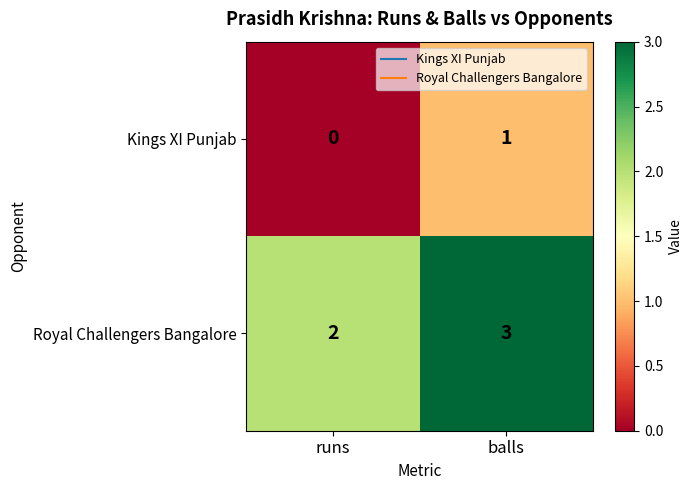

Reading right to left, extract all data points from this chart.

Kings XI Punjab: balls=1	runs=0
Royal Challengers Bangalore: balls=3	runs=2